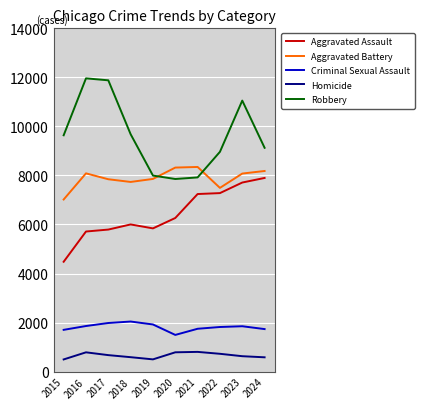

Between 2023 and 2024, which series saw the biggest shift?

Robbery